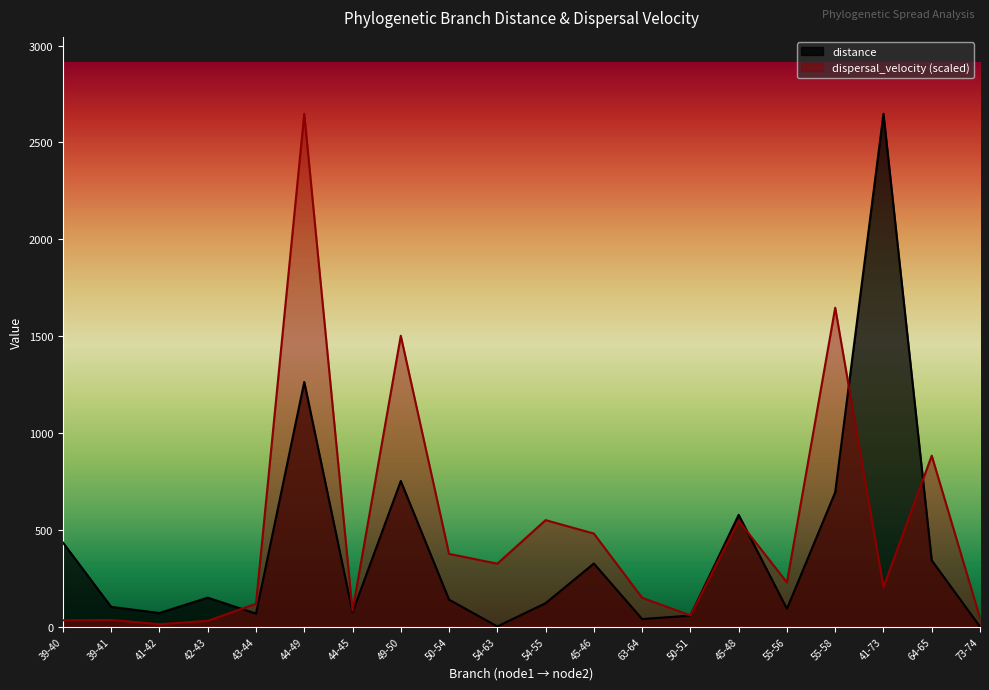

Which series ends up on top after the final intersection of distance and dispersal_velocity?

dispersal_velocity